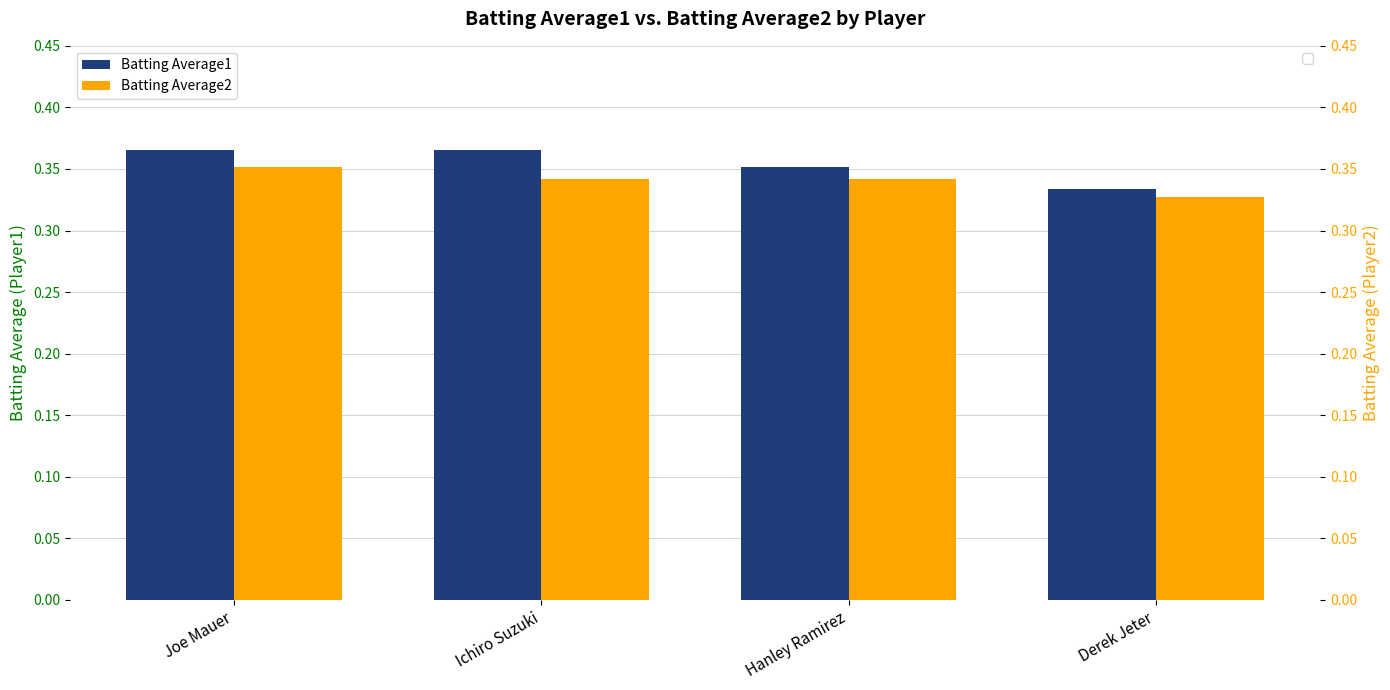

Are the bars horizontal?

No